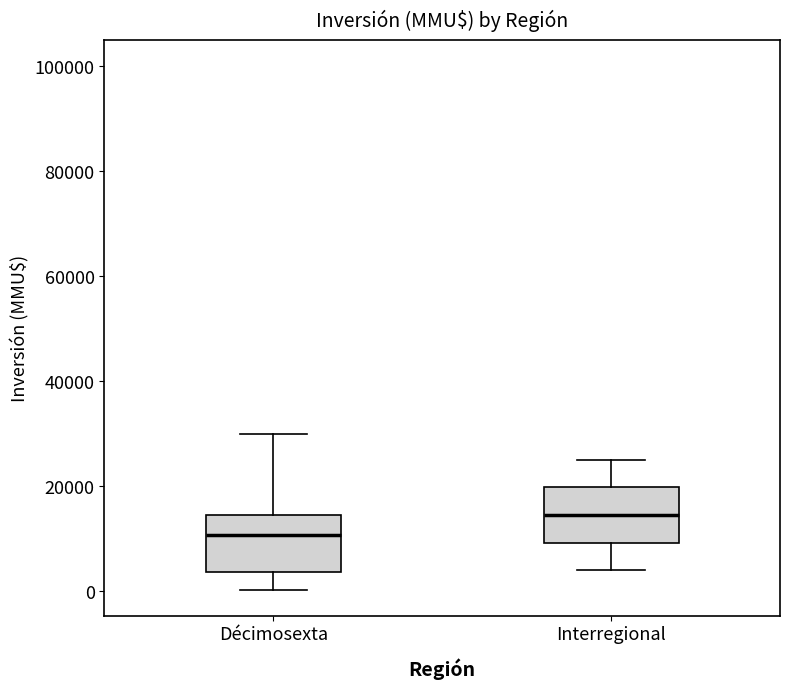

Where is the upper edge of the box for Interregional on the y-axis? The values are not printed on the chart, so give them approximately, as read against the axis.

20000